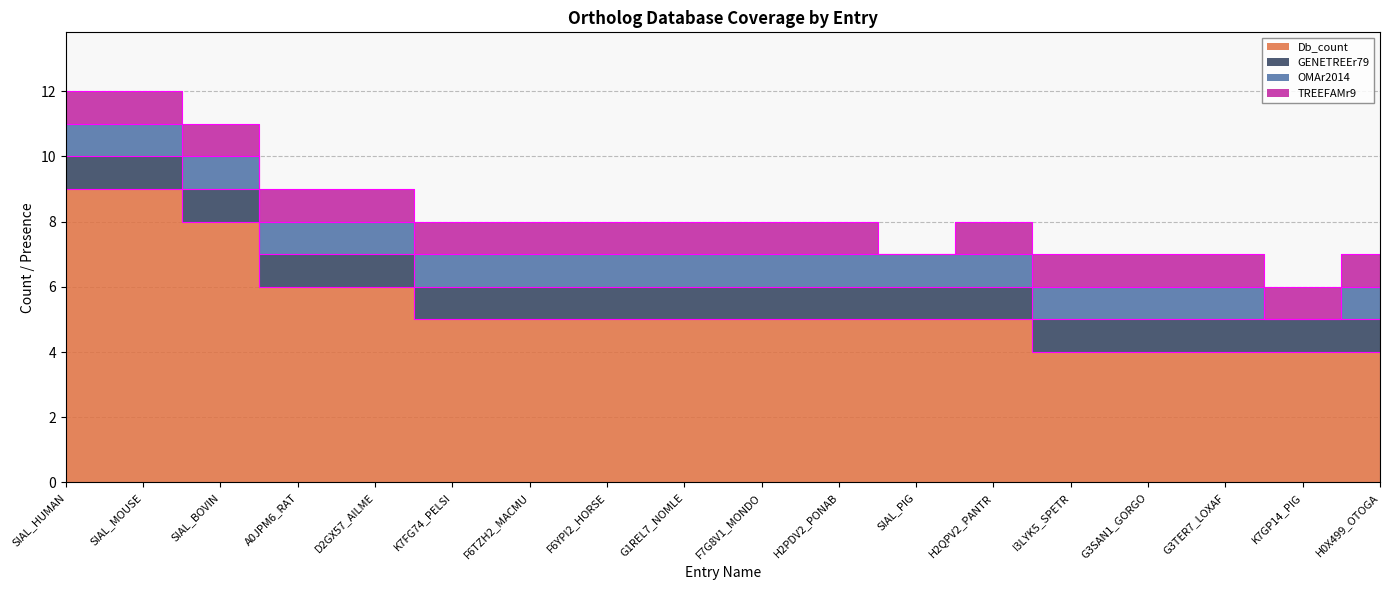

Reading right to left, what are all the values shown in this chart?

Db_count: 4	4	4	4	4	5	5	5	5	5	5	5	5	6	6	8	9	9
GENETREEr79: 1	1	1	1	1	1	1	1	1	1	1	1	1	1	1	1	1	1
OMAr2014: 1	0	1	1	1	1	1	1	1	1	1	1	1	1	1	1	1	1
TREEFAMr9: 1	1	1	1	1	1	0	1	1	1	1	1	1	1	1	1	1	1